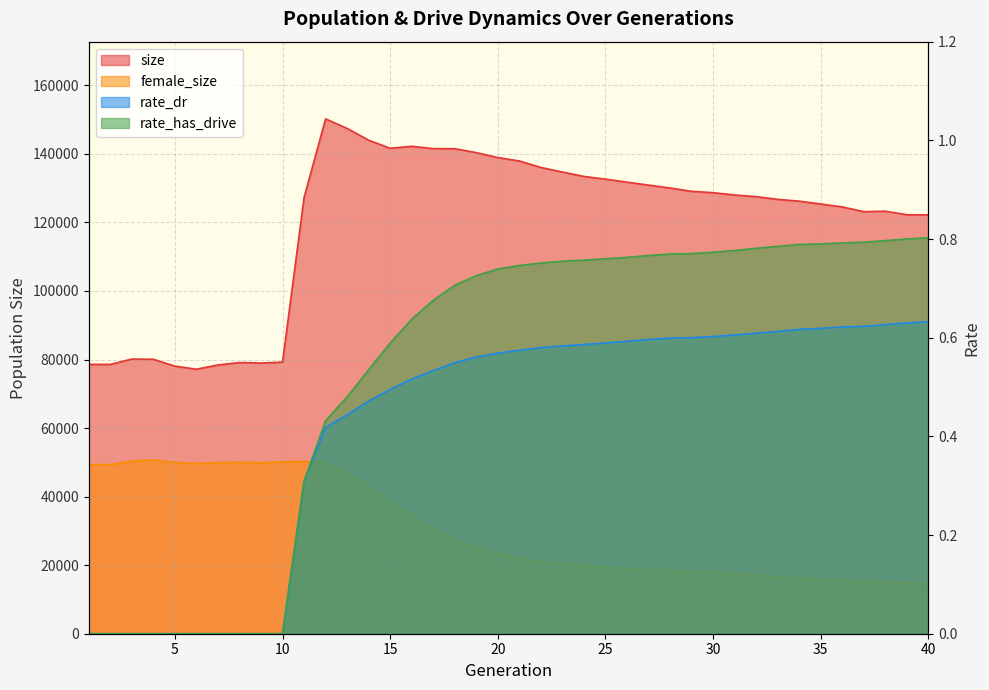

What is the value of the size point at the 9th from the left?

78984.0